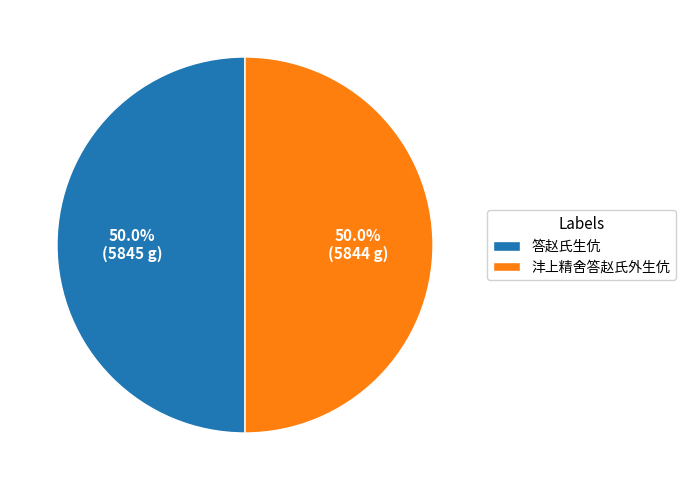

Approximately how many times larger is the value at 沣上精舍答赵氏外生伉 compared to 答赵氏生伉?

1.0